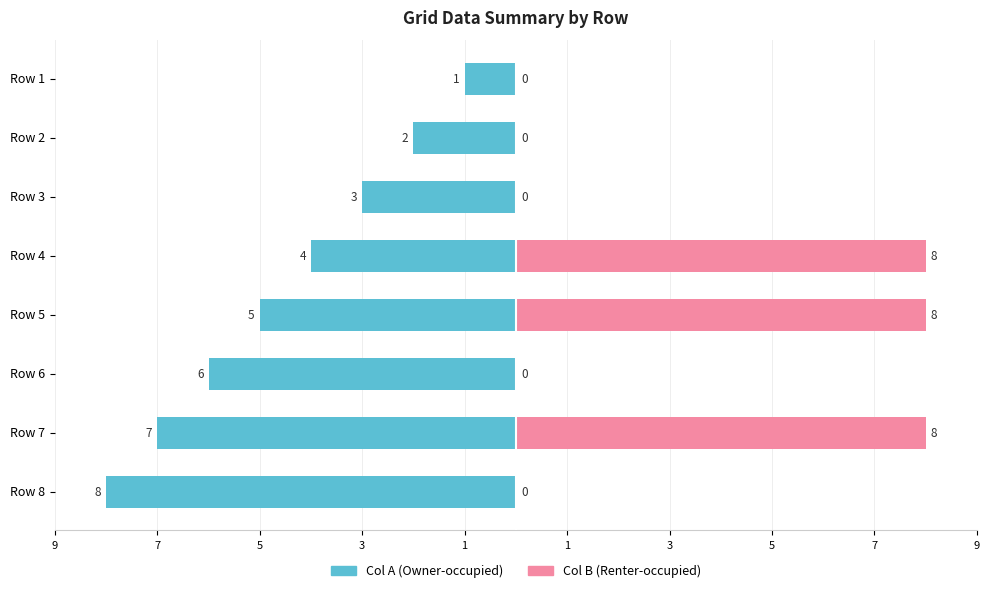

How many bars are there in each group?

2